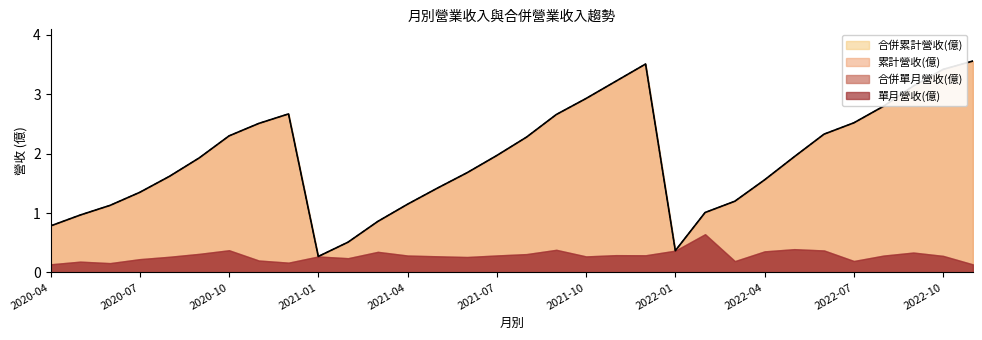

Does the chart display data point markers on the line(s)?

No